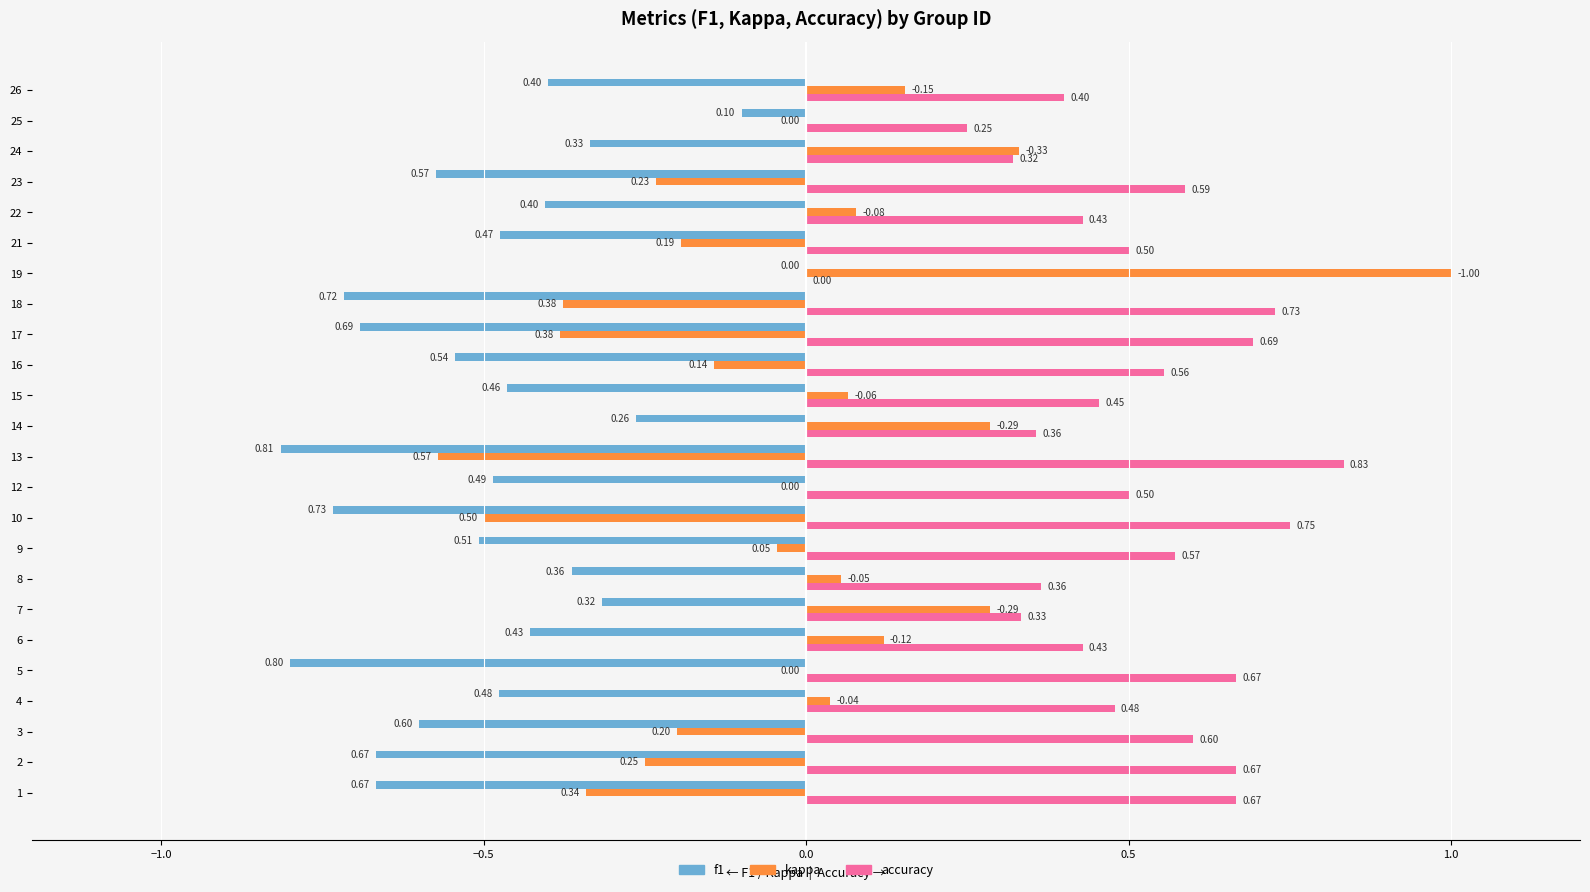

Which series changed the most between 6 and 16?

kappa